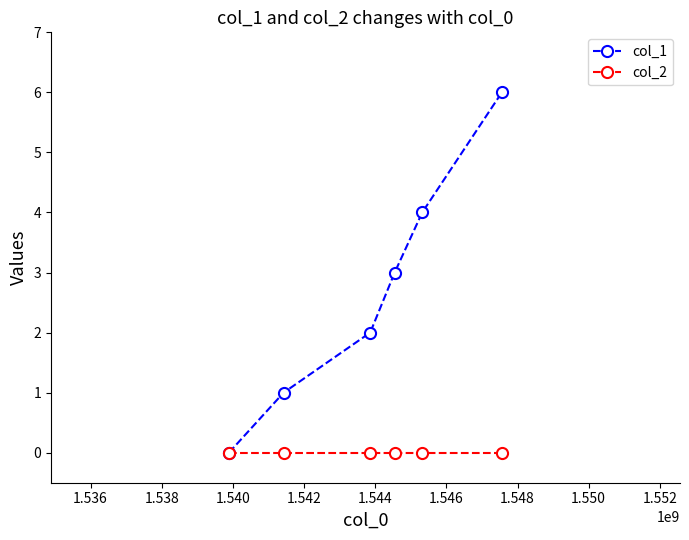

True or false: col_1 has more than 1 interior local peaks.

False